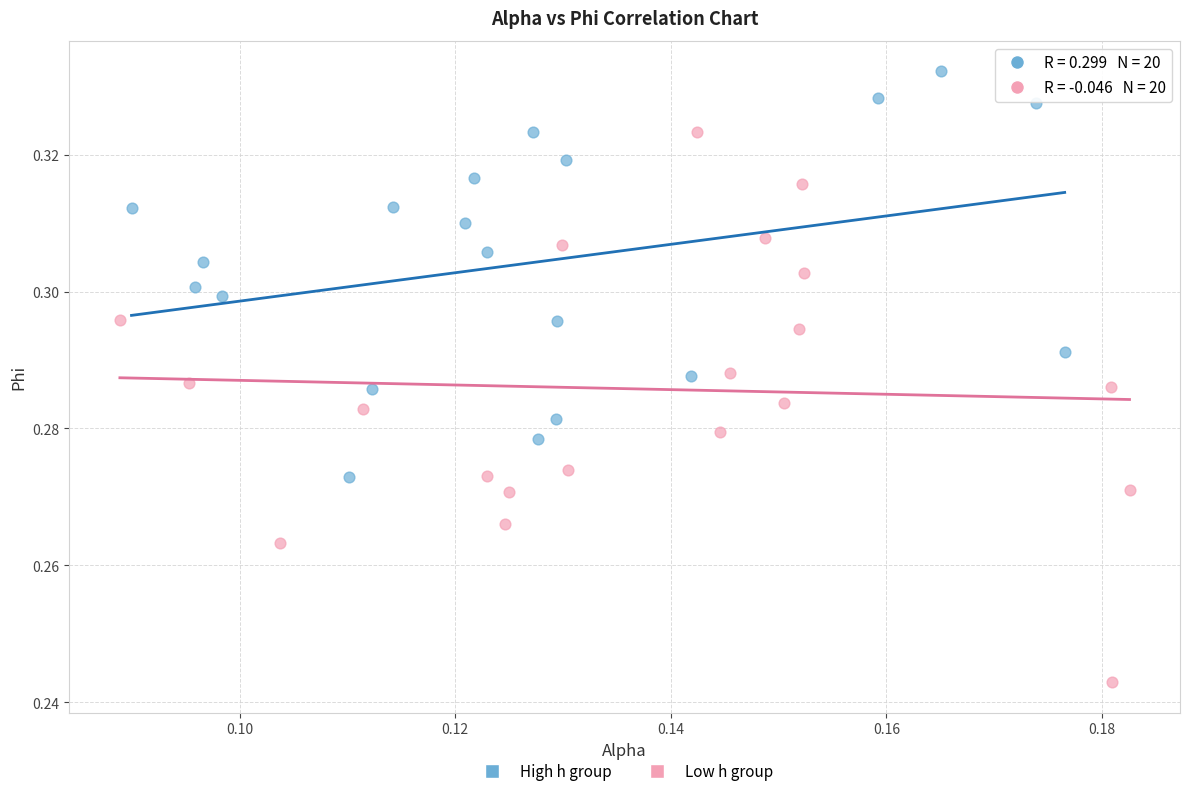

Which series contains the highest Y value?

High h group